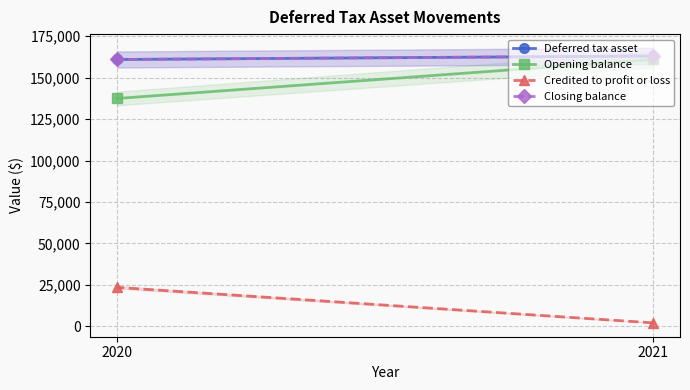

Which series has the largest total across all categories?

Deferred tax asset